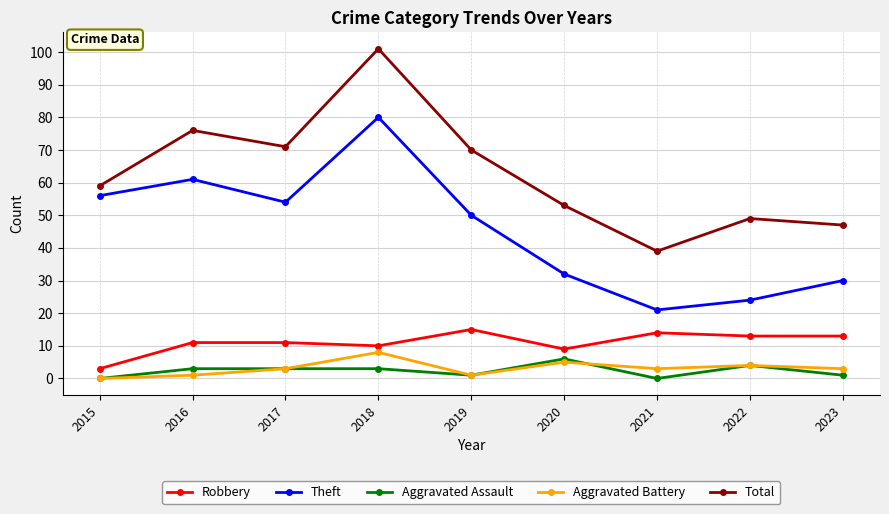

Is the value of Theft at 2019 greater than the value of Aggravated Assault at 2023?

Yes